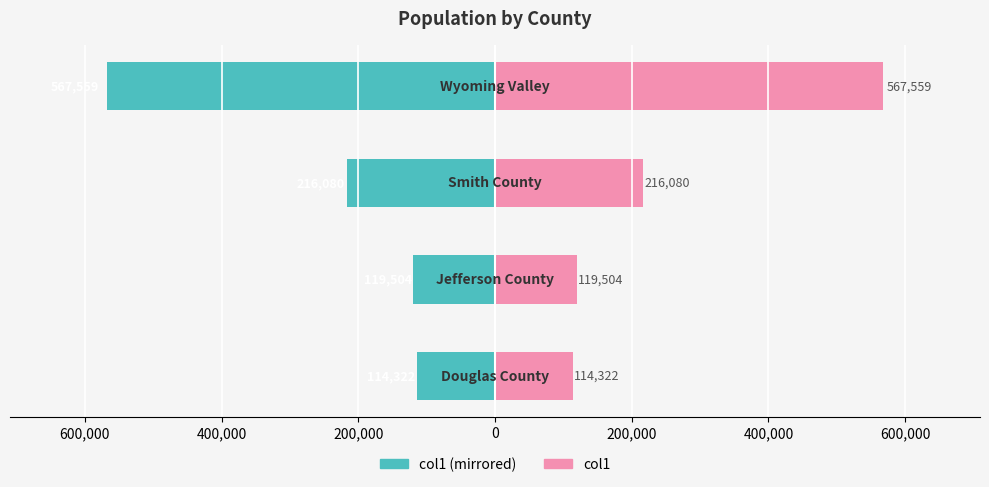

Rank the series by their average value, from highest to lowest.

col1, col1 (left mirror)